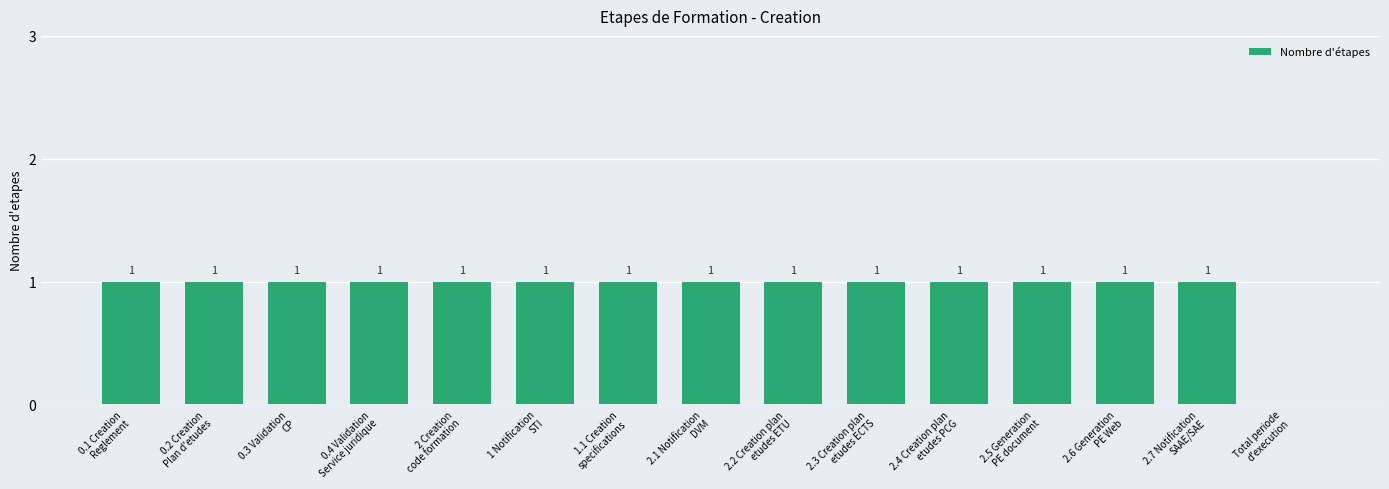

What is the sum of all values?

14